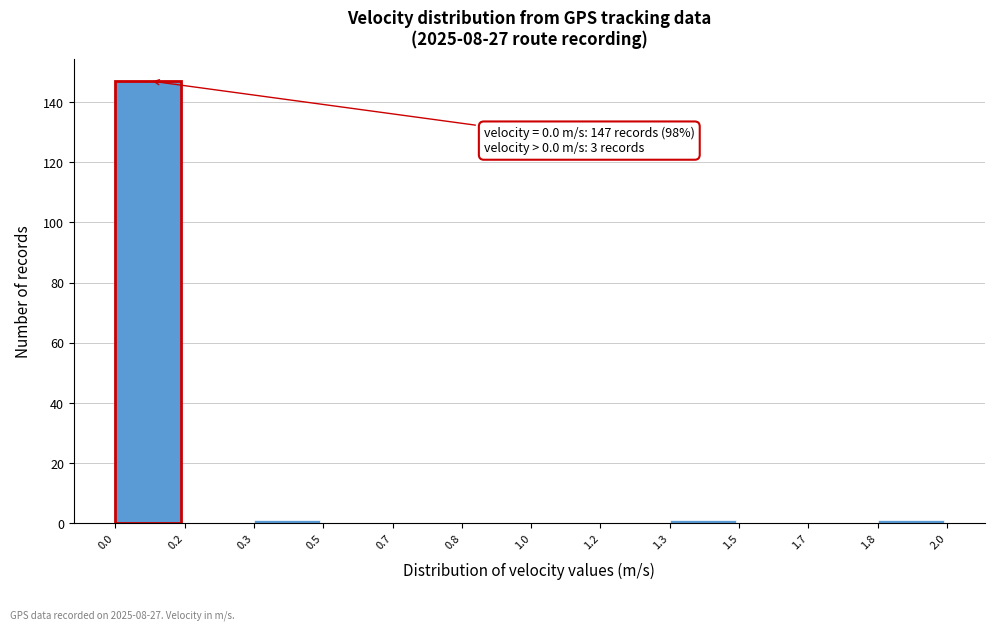

Reading left to right, extract all data points from this chart.

0.0=147	0.2=0	0.3=1	0.5=0	0.7=0	0.8=0	1.0=0	1.2=0	1.3=1	1.5=0	1.7=0	1.8=1